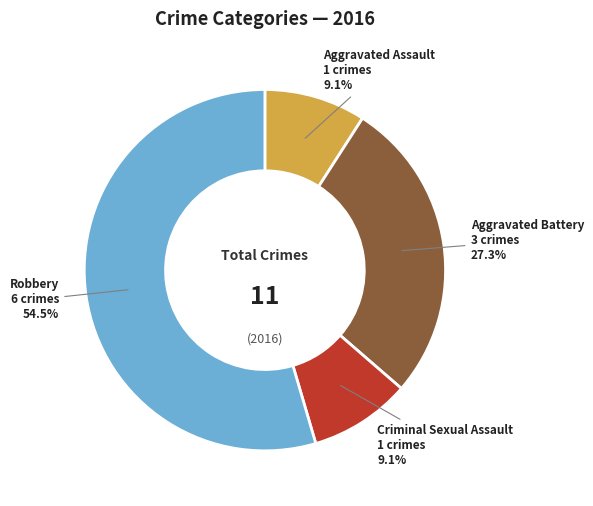

Which slice represents more than half of the pie?

Robbery